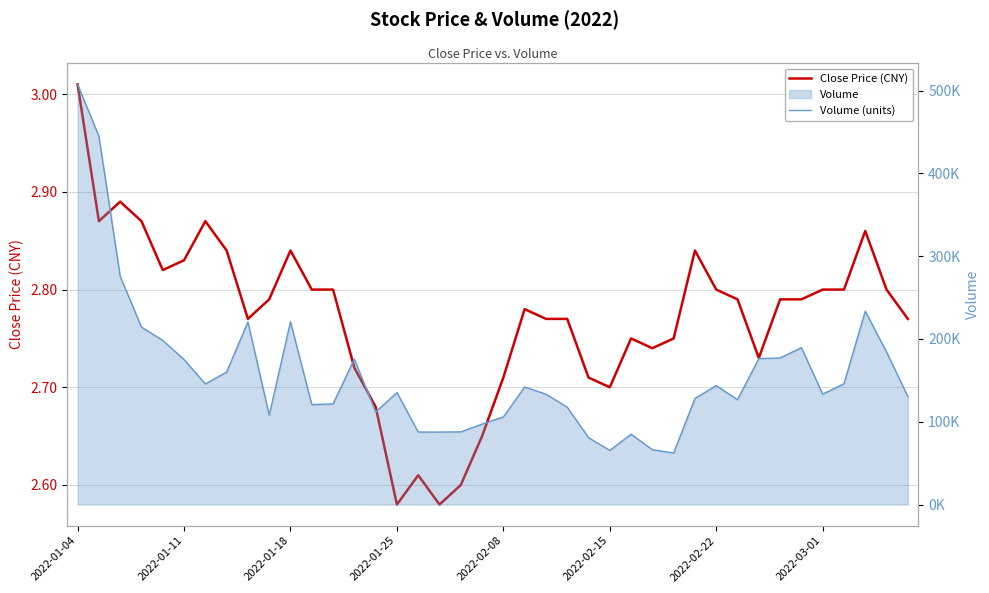

Rank the series by their maximum value, from highest to lowest.

Volume (units), Close Price (CNY)